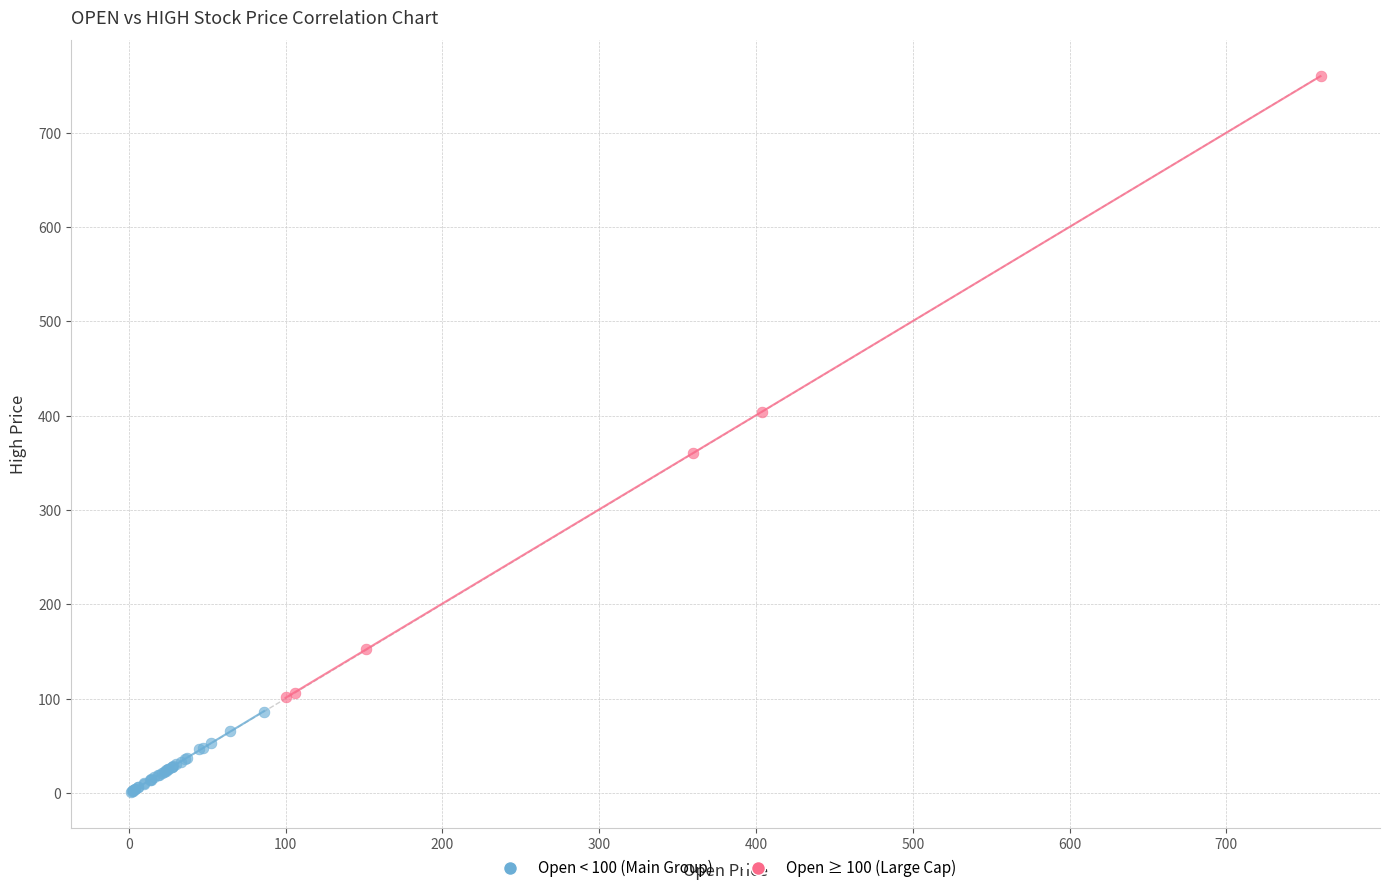

Which series reaches the maximum Y coordinate?

Open ≥ 100 (Large Cap)